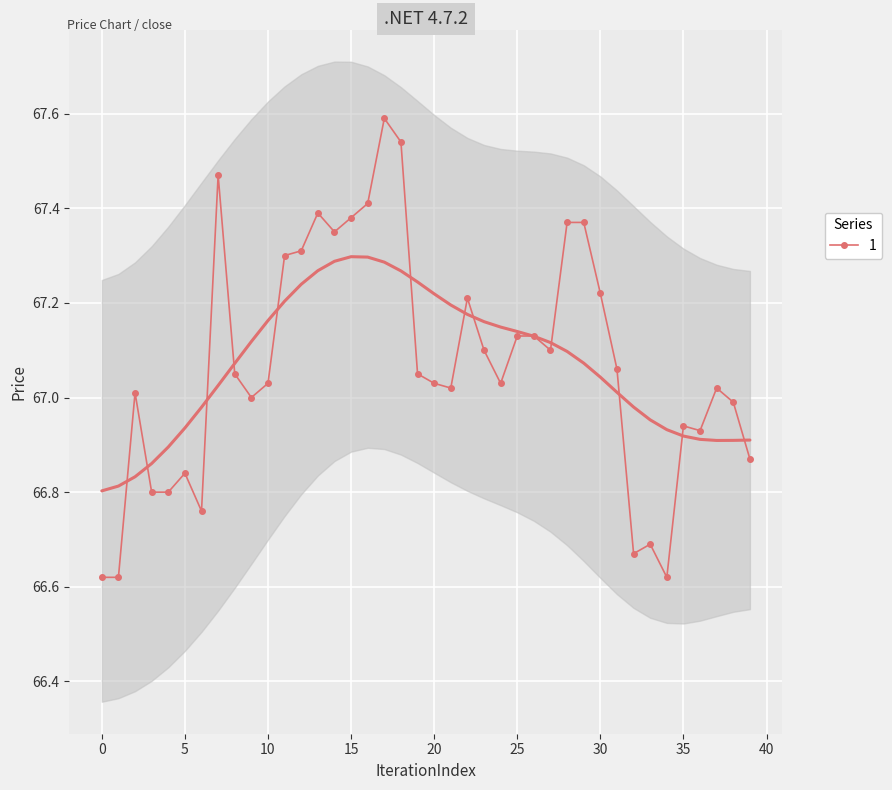

Which label corresponds to the largest value in the chart?

17